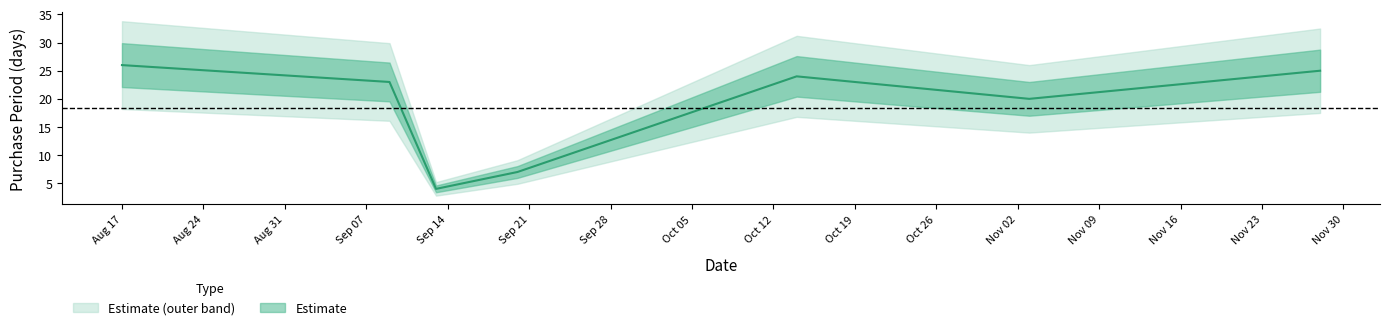

What is the maximum value shown in the chart?

26